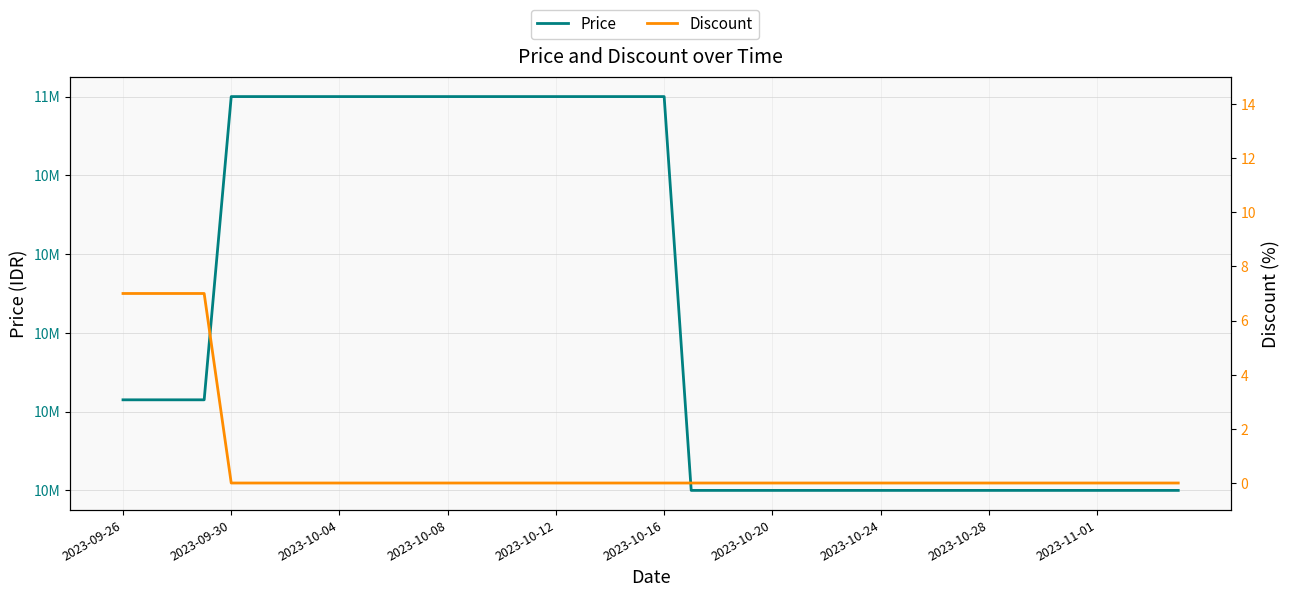

What position from the right is 26?

14